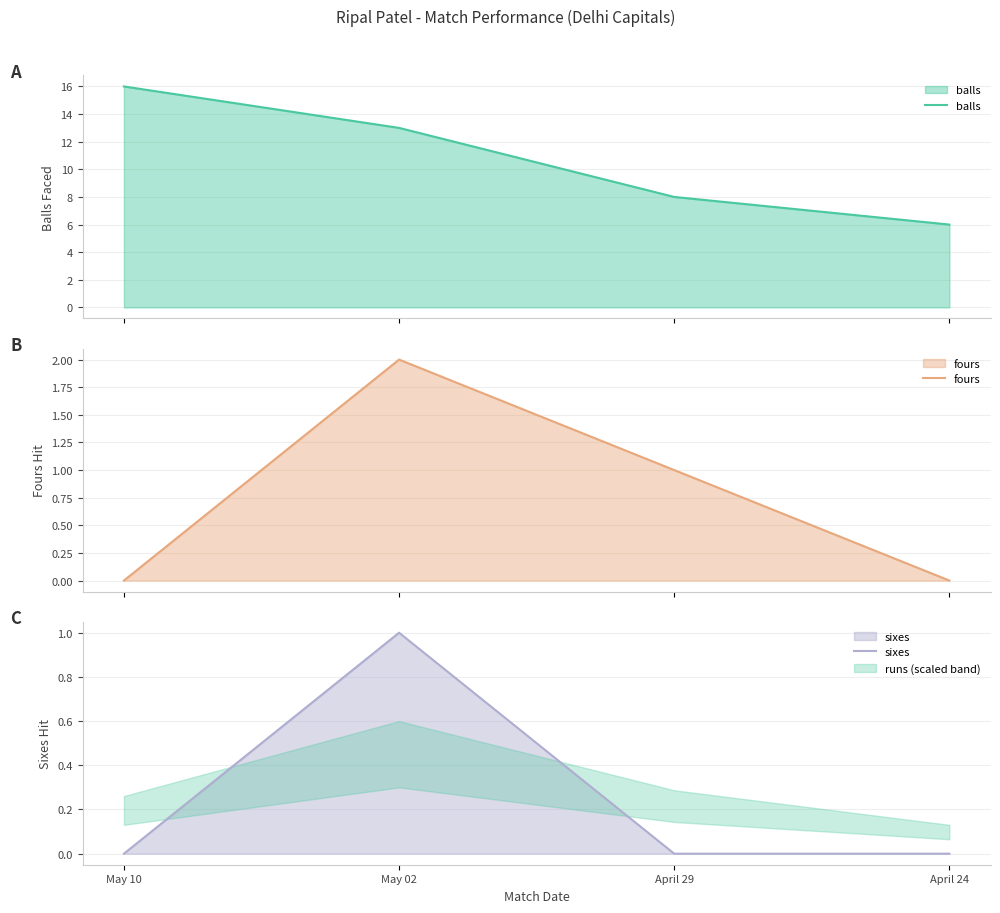

What is the average value of the fours series?

1